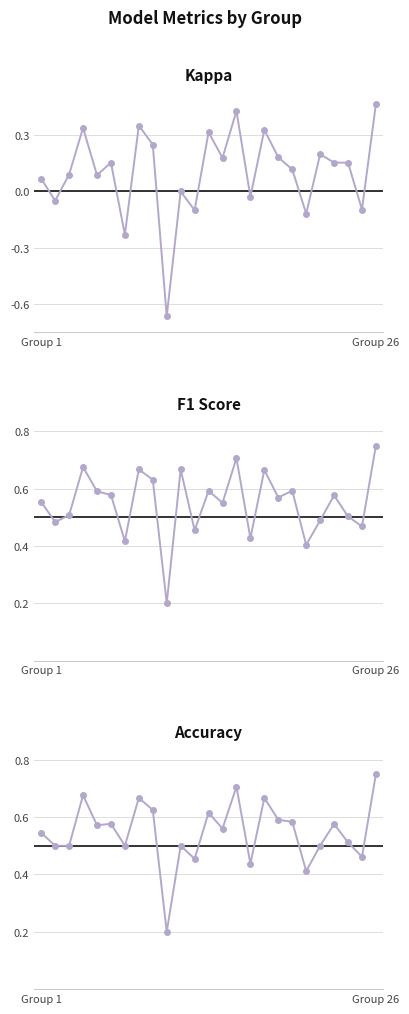

True or false: accuracy and f1 cross at least once.

True